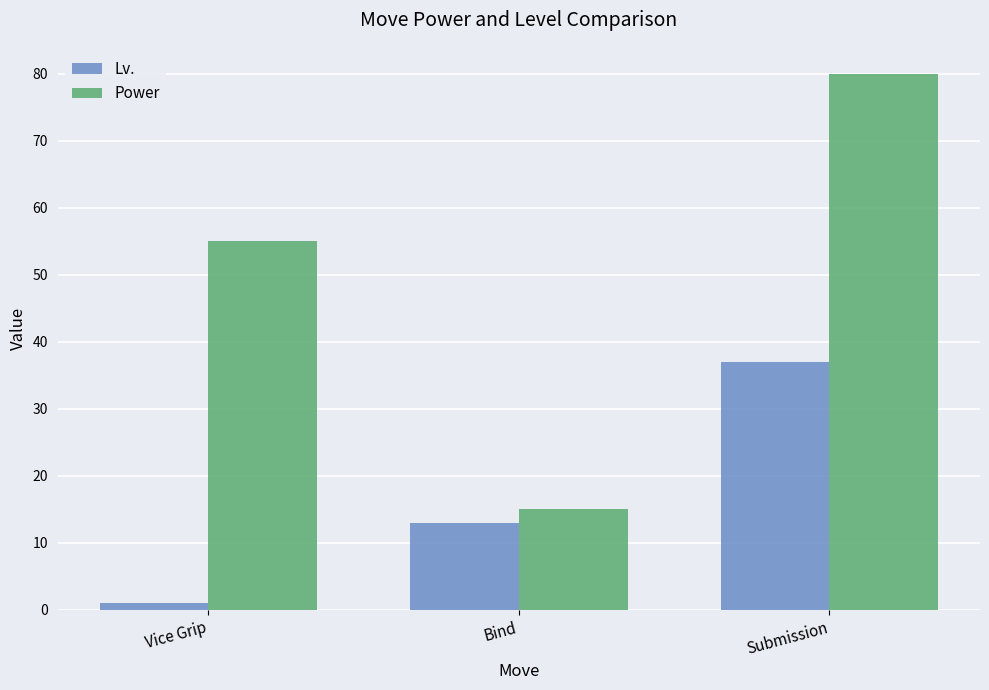

How many bars are there in each group?

2